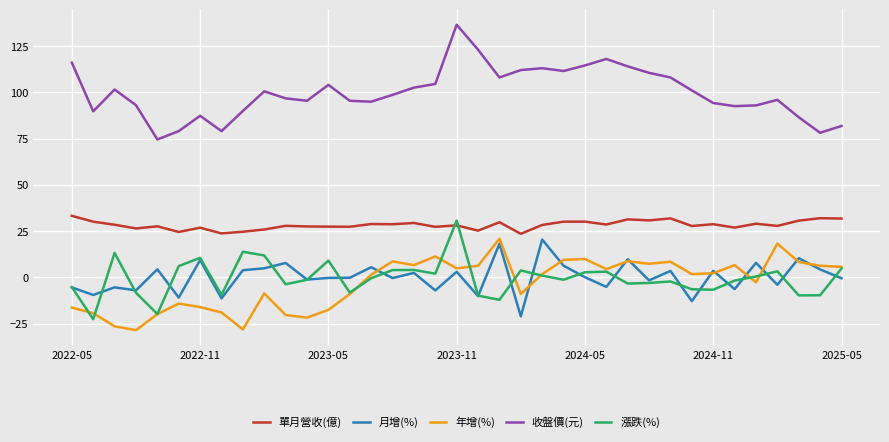

True or false: 收盤價(元) and 年增(%) cross at least once.

False